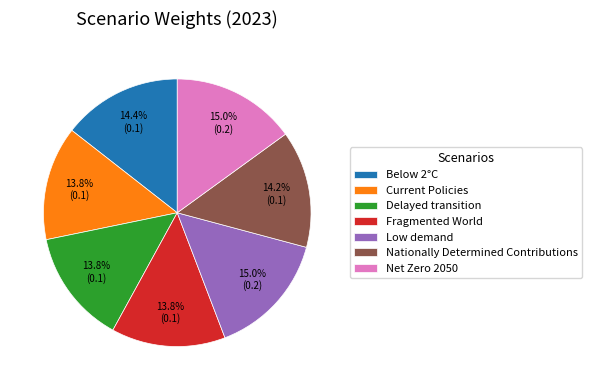

Between Delayed transition and Net Zero 2050, which is larger?

Net Zero 2050